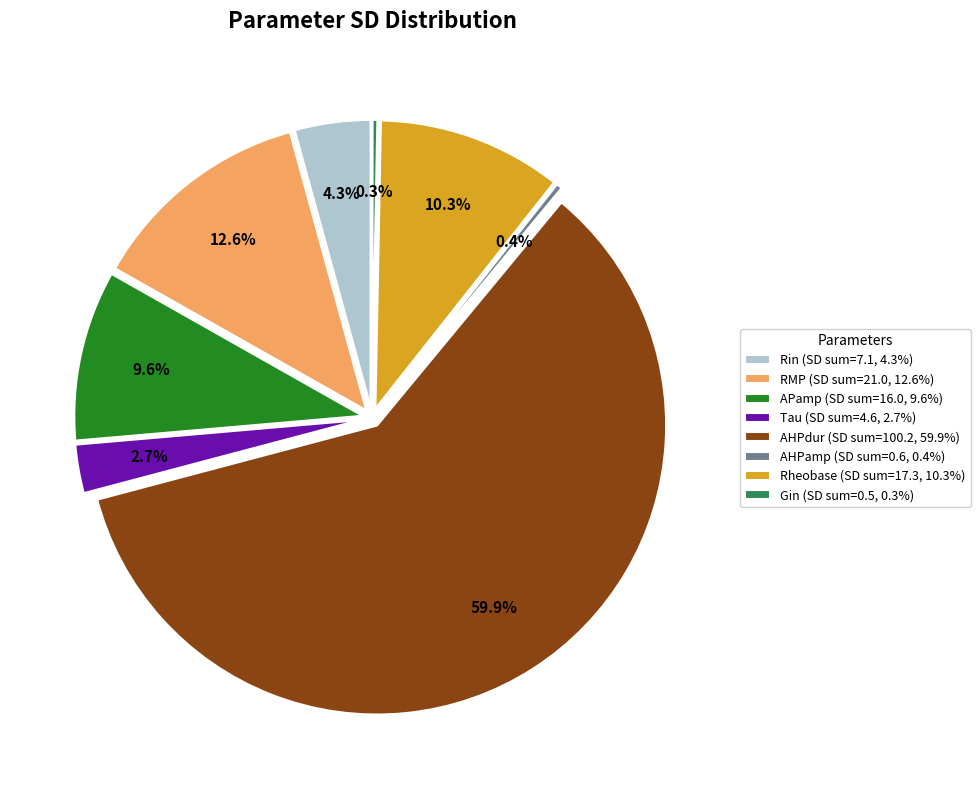

Which category has the smallest portion of the pie?

Gin